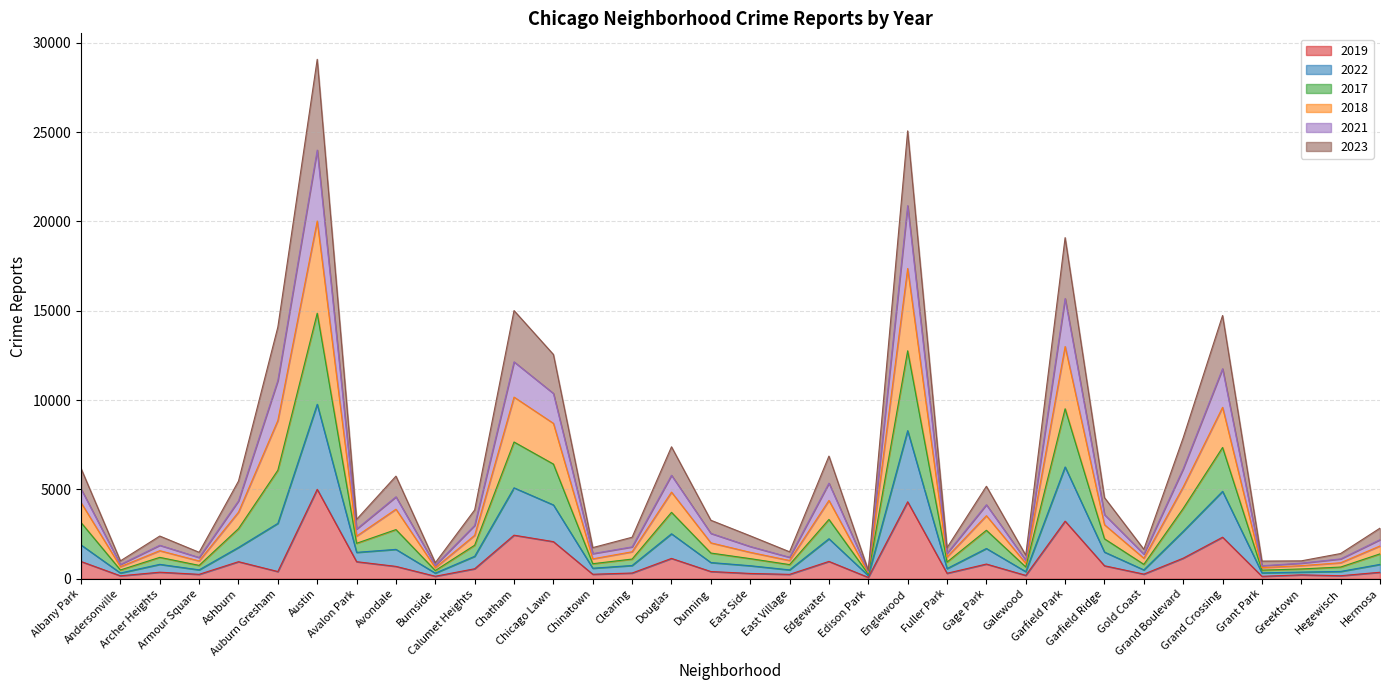

What is the label of the 32nd point from the right?

Archer Heights